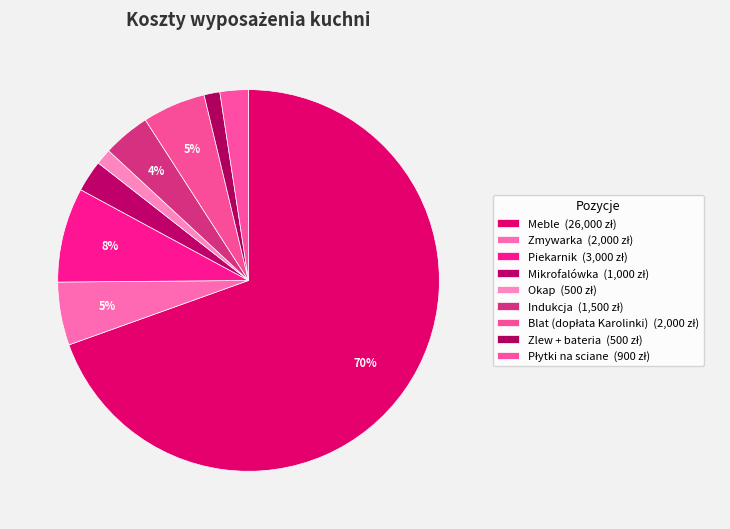

What is the smallest slice in the pie chart?

Okap